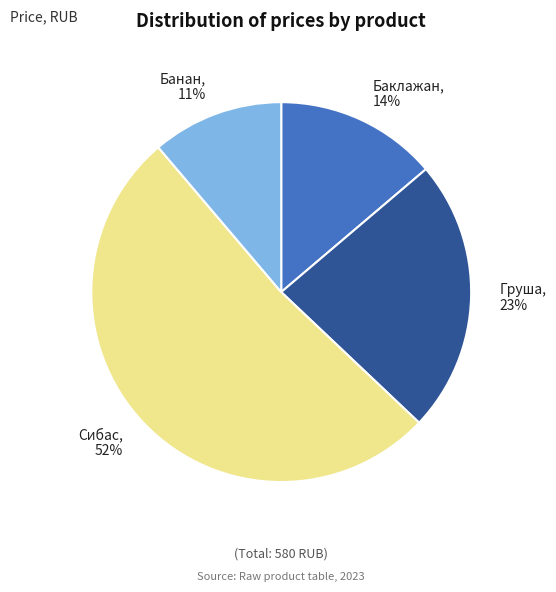

The Груша slice represents 12% of the pie. True or false?

False